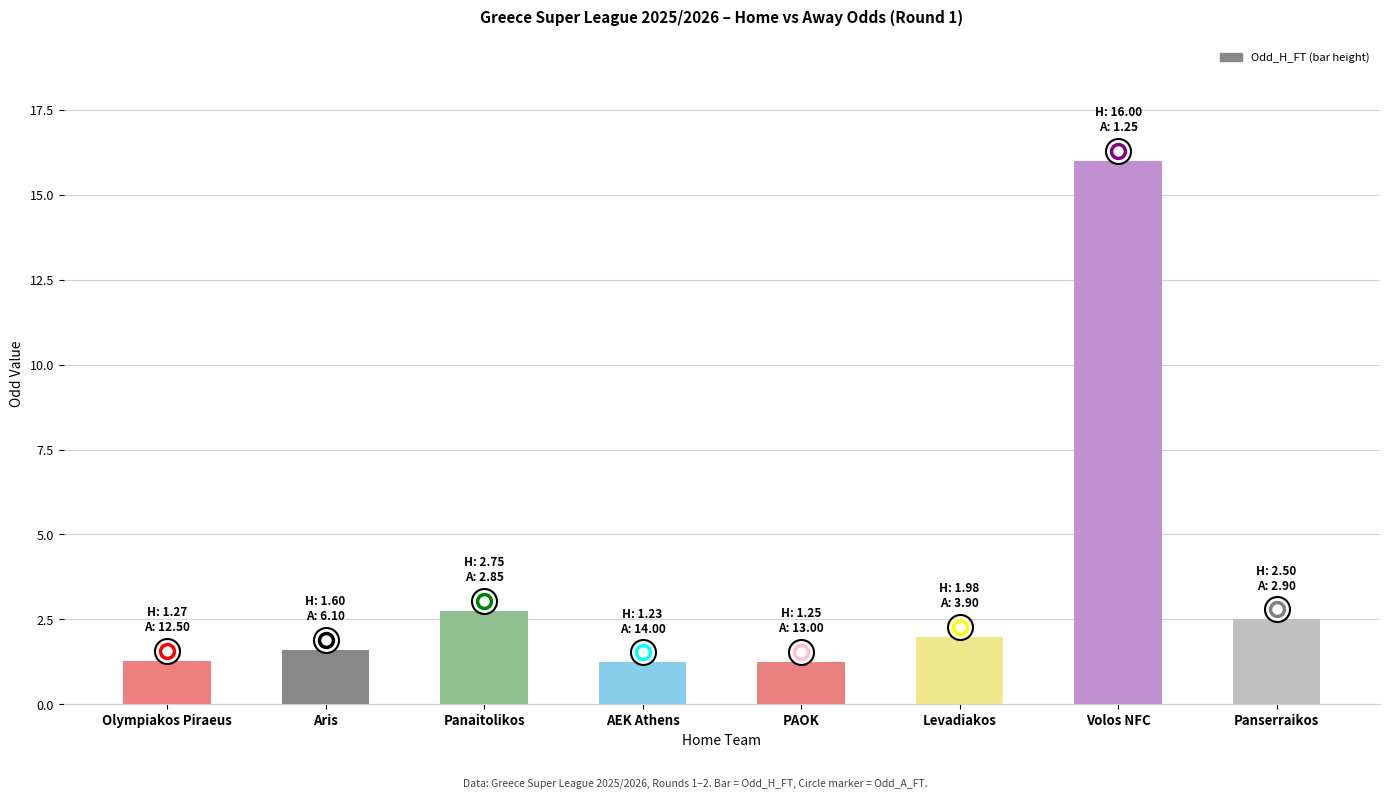

At which category does the chart reach its peak across all series?

Volos NFC